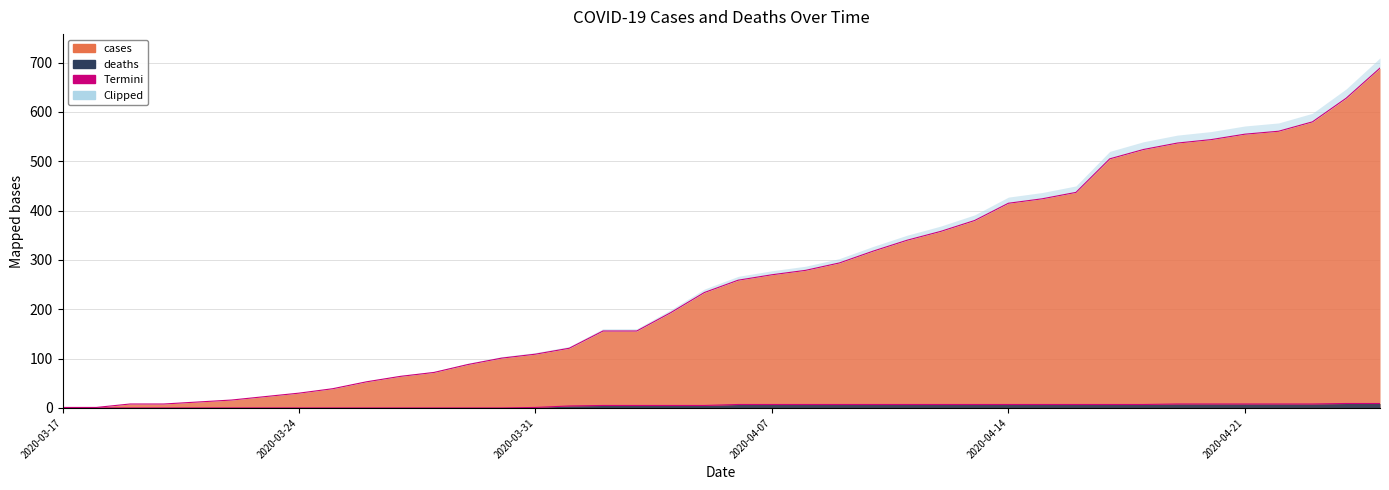

Read the deaths value at 2020-04-11.

7